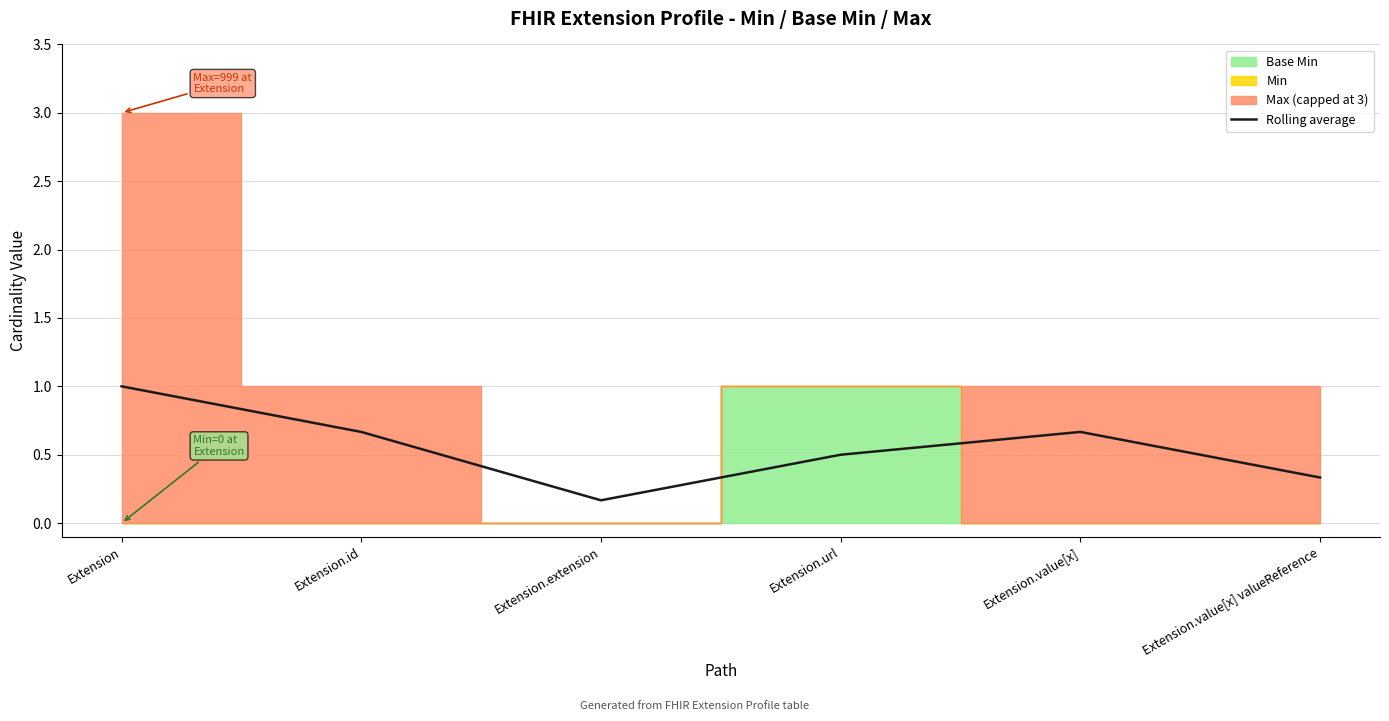

Which label corresponds to the largest value in the chart?

Extension